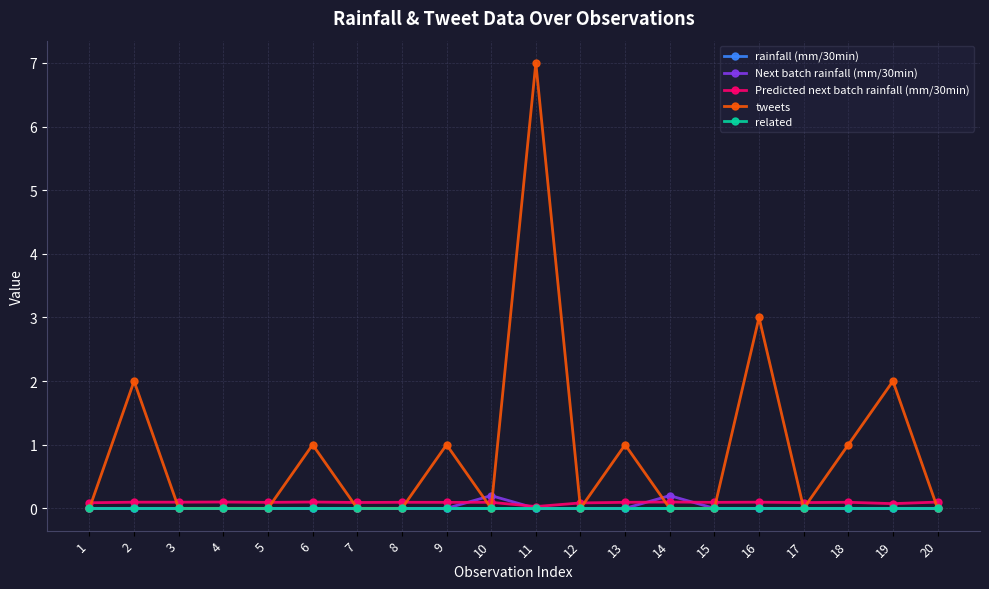

How many interior local valleys does the tweets series have?

3